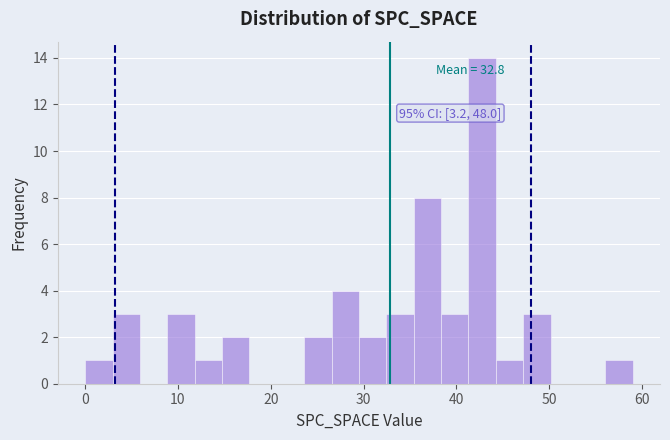

Around what value on the x-axis is the tallest bar? Give the approximate position of its centre, as read against the axis.

43